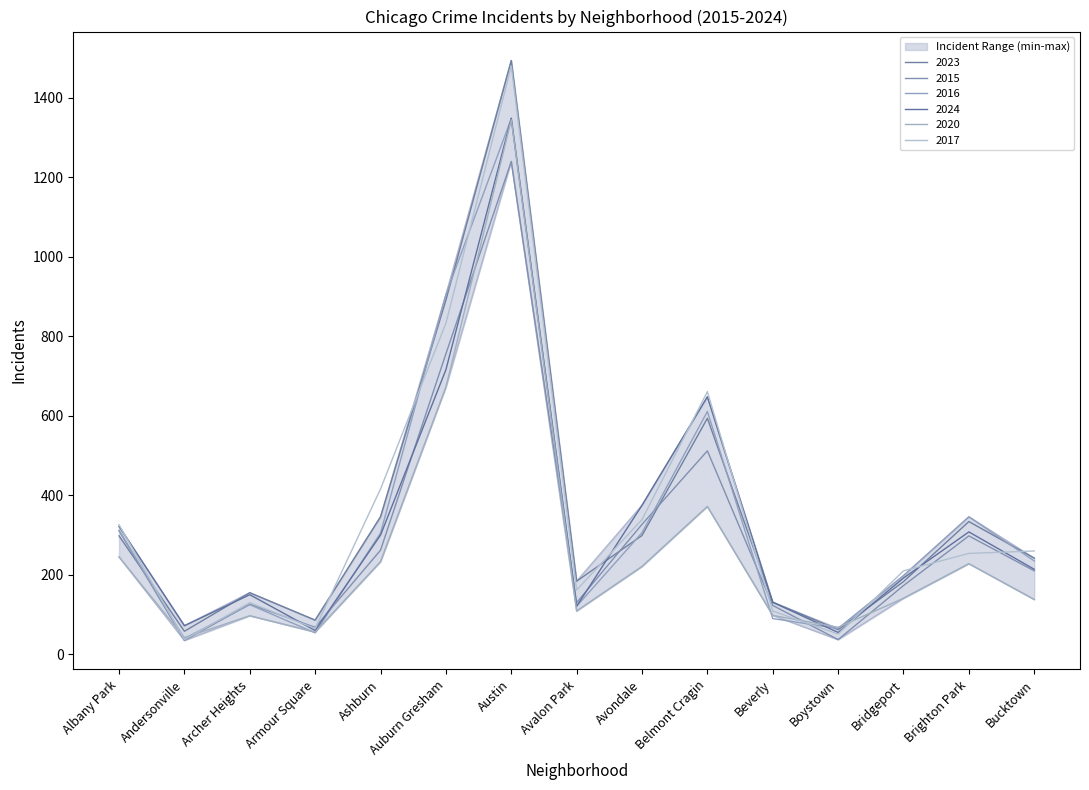

What is the sum of all 2023 values?

5357